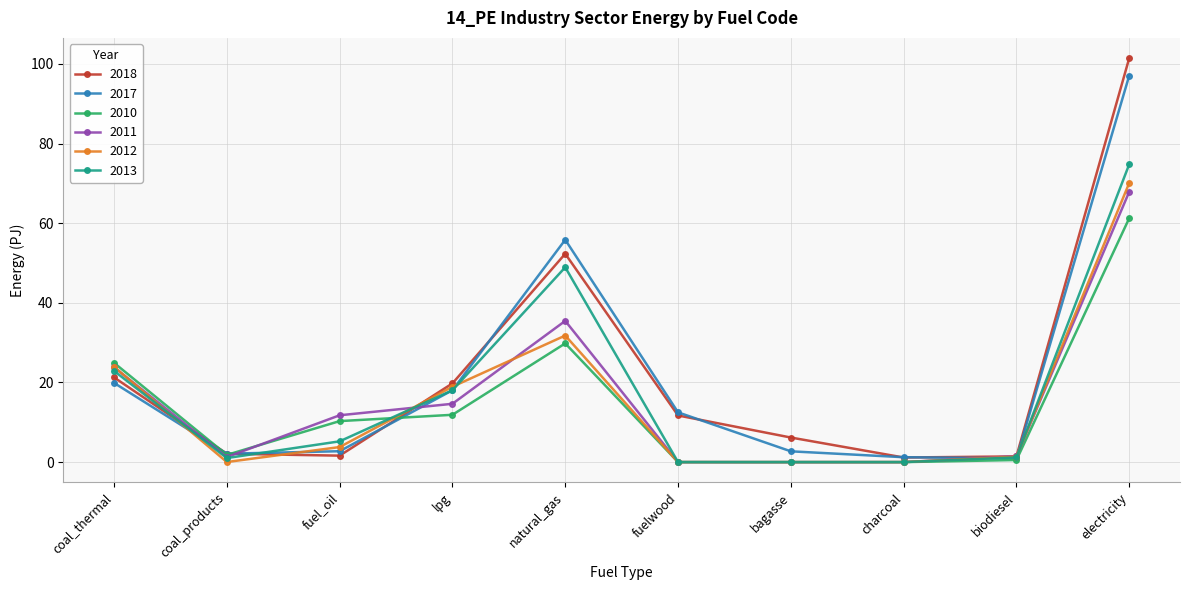

Which series has the largest range (max minus min)?

2018